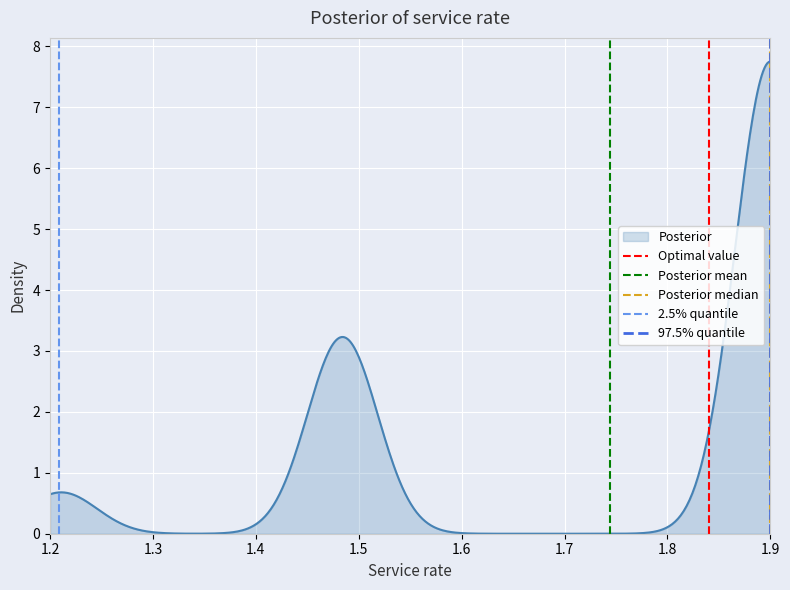

What is the highest value of the Posterior series?

7.8